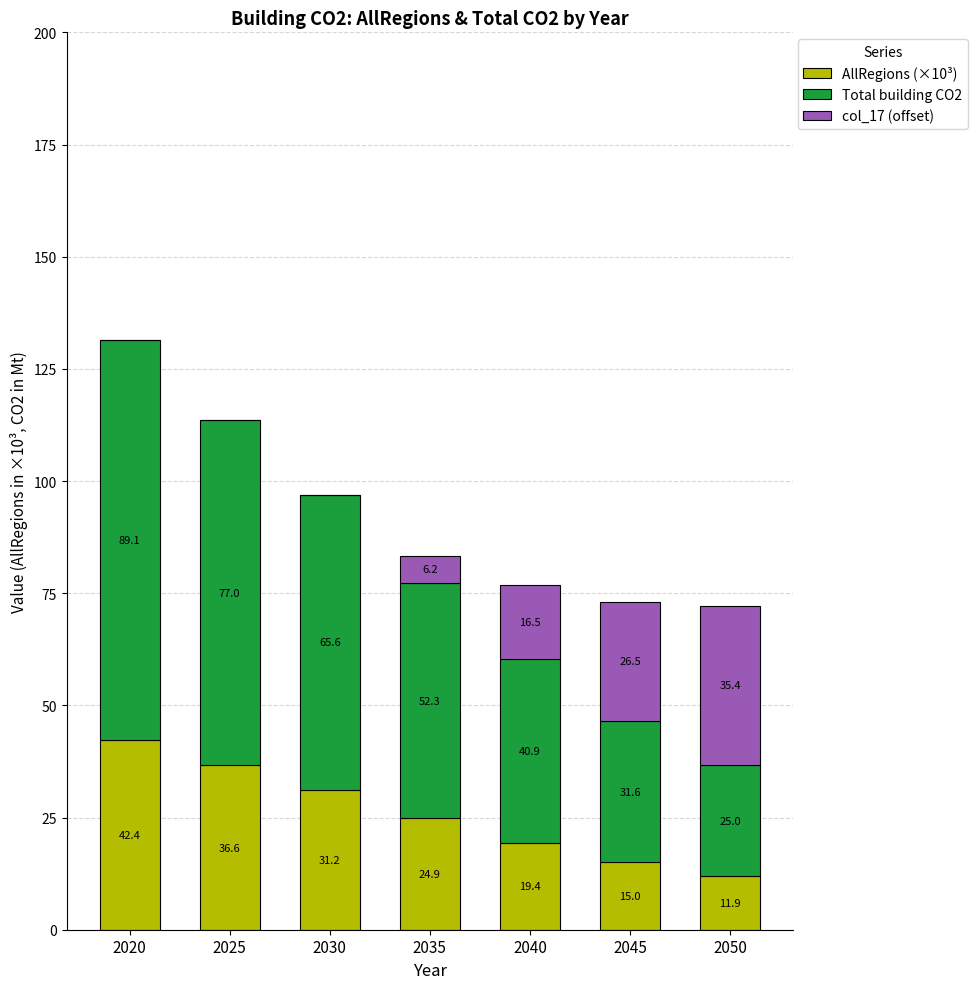

At which label does AllRegions (×10³) reach its peak?

2020